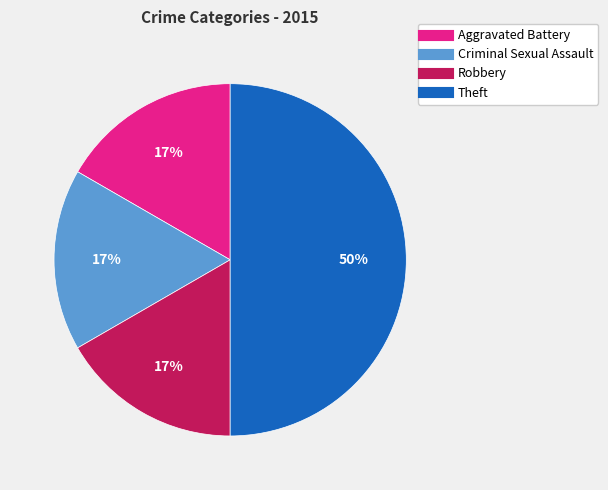

To the nearest percent, what is the difference between the largest and smallest slice percentages?

33%